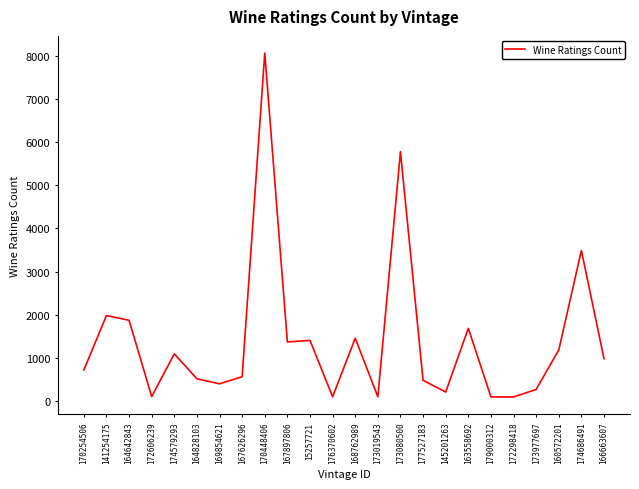

At which category does the data reach its first local peak?

141254175